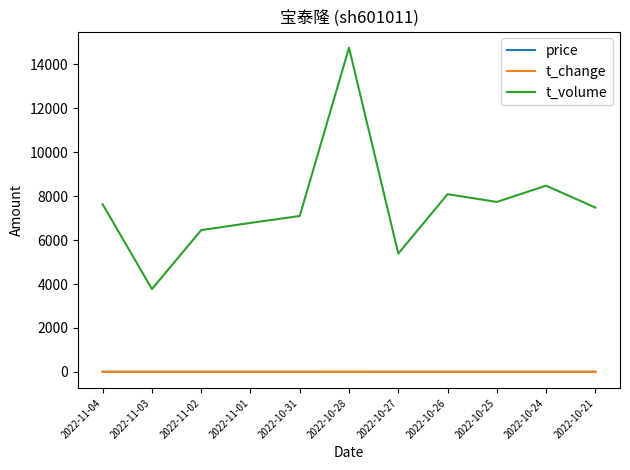

Which series has the largest total across all categories?

t_volume